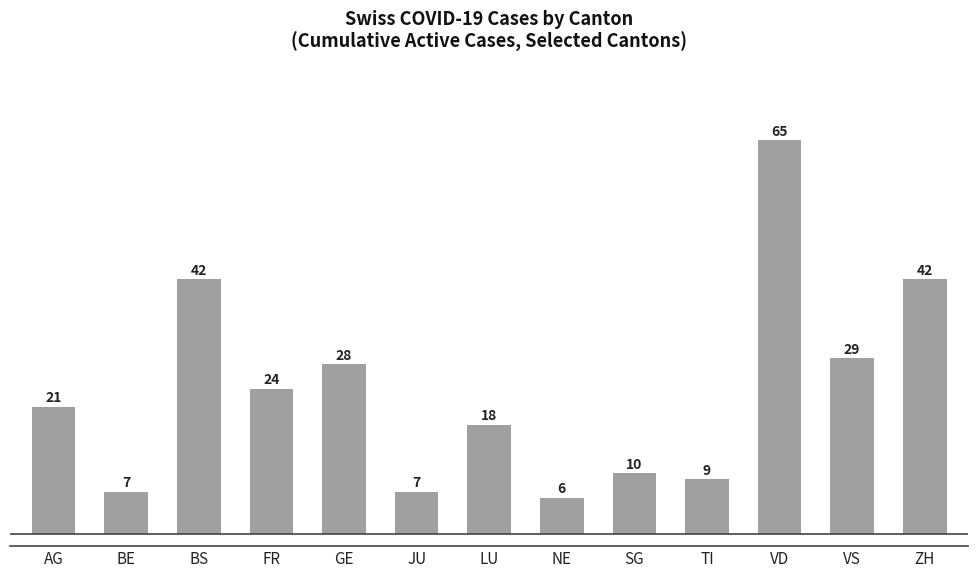

What is the value of the 2nd bar from the left?

7